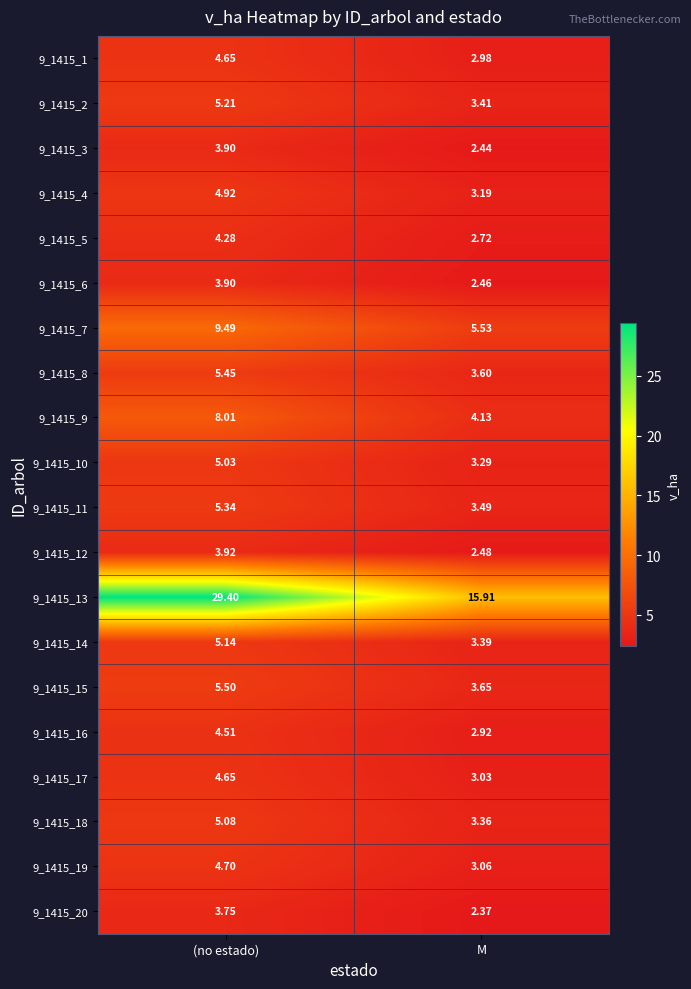

Is the value of 9_1415_6 at M greater than the value of 9_1415_2 at M?

No